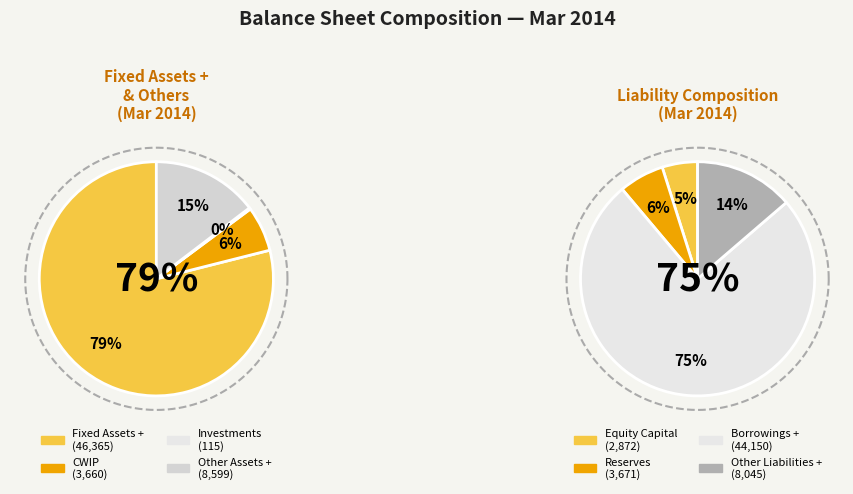

Which category has the smallest portion of the pie?

Investments